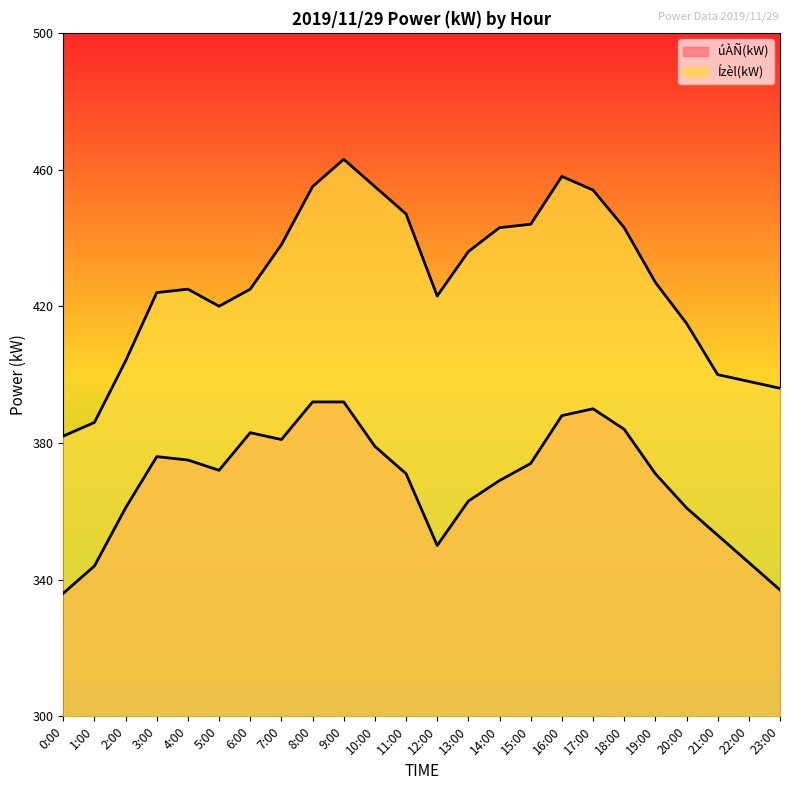

How many lines are shown in the chart?

2